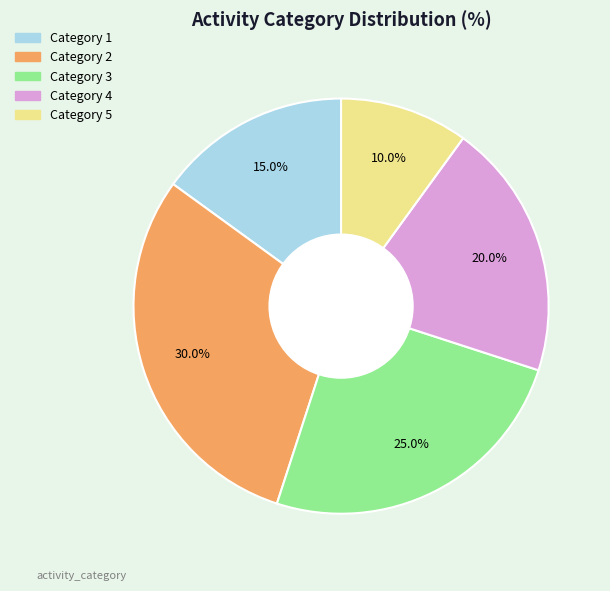

Does any single category account for the majority?

No